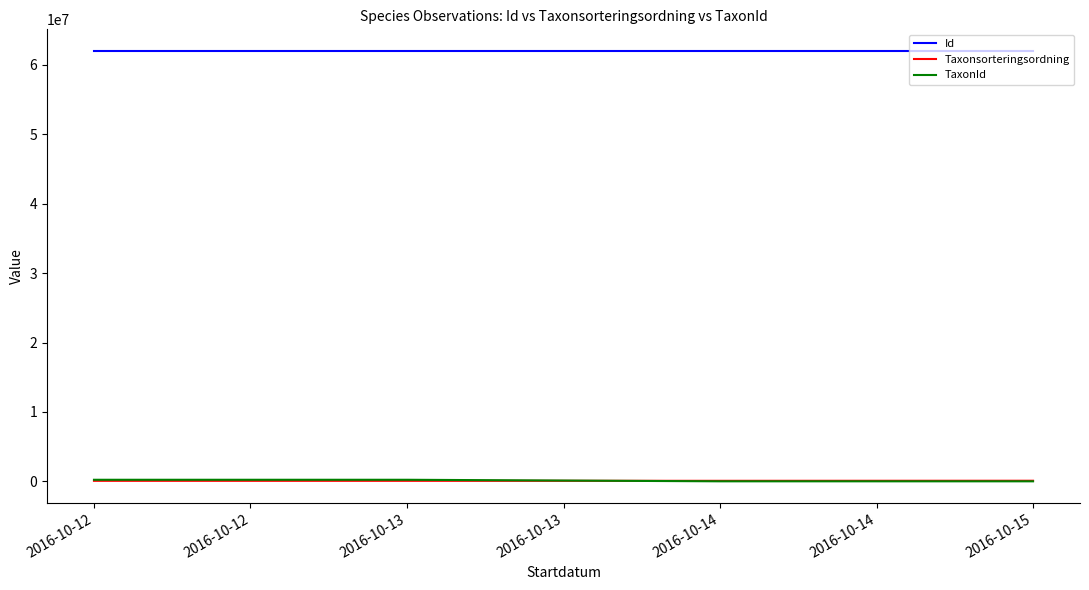

True or false: TaxonId and Id cross at least once.

False